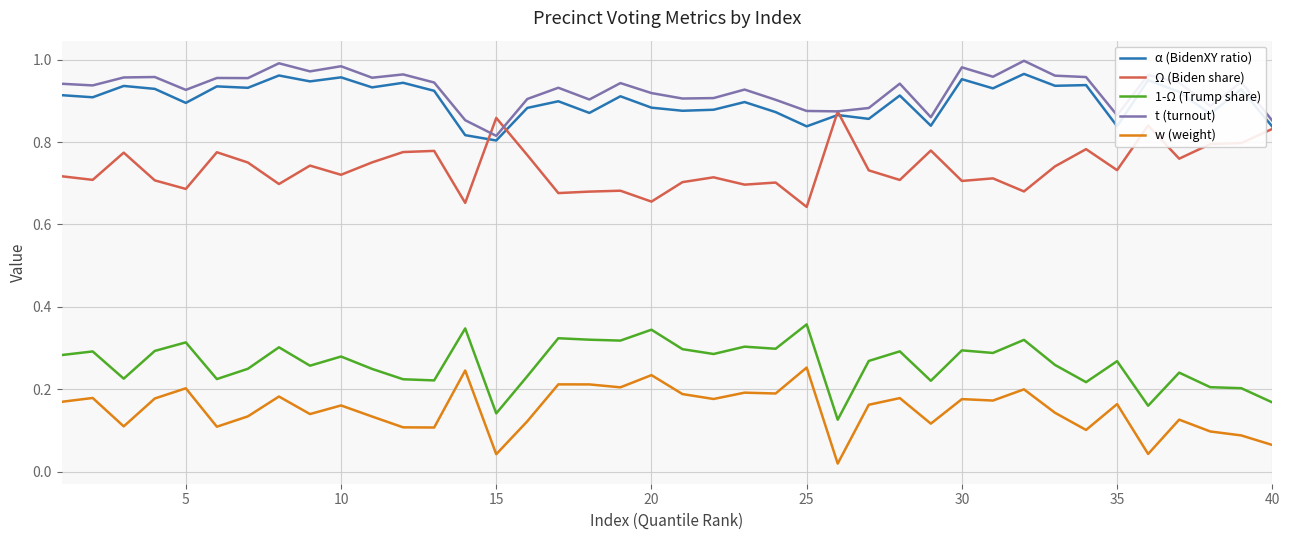

What are all the series names shown in the legend?

α (BidenXY ratio), Ω (Biden share), 1-Ω (Trump share), t (turnout), w (weight)